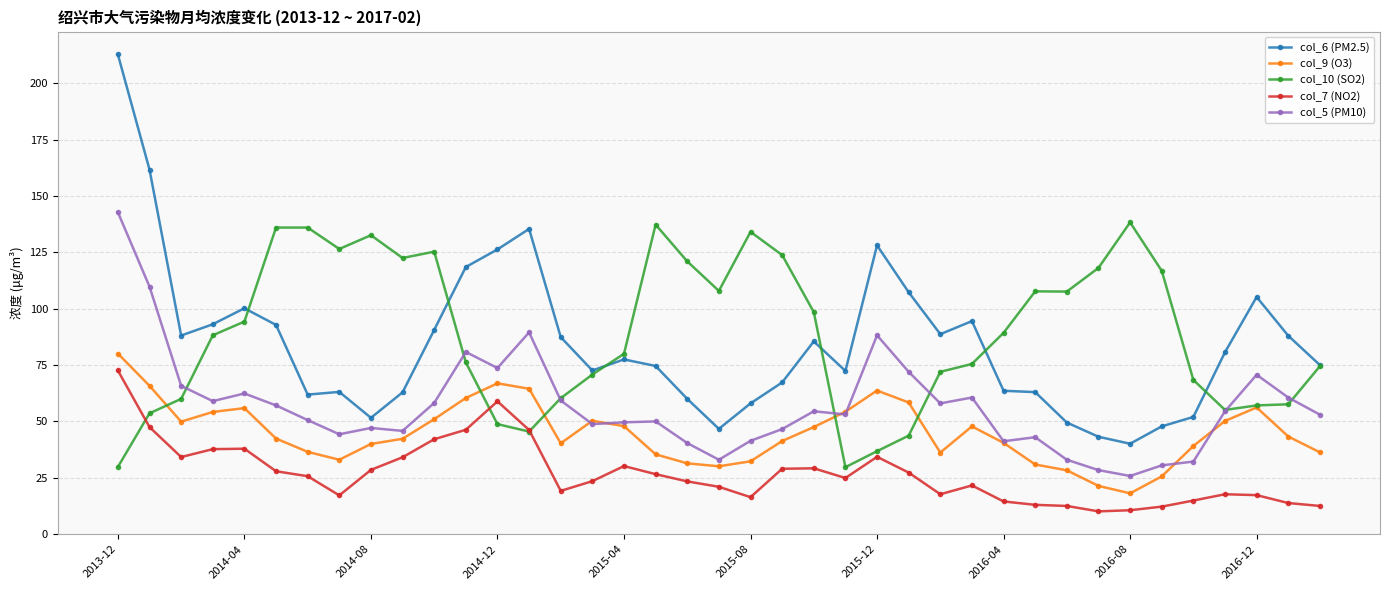

How many distinct data groups are displayed?

5